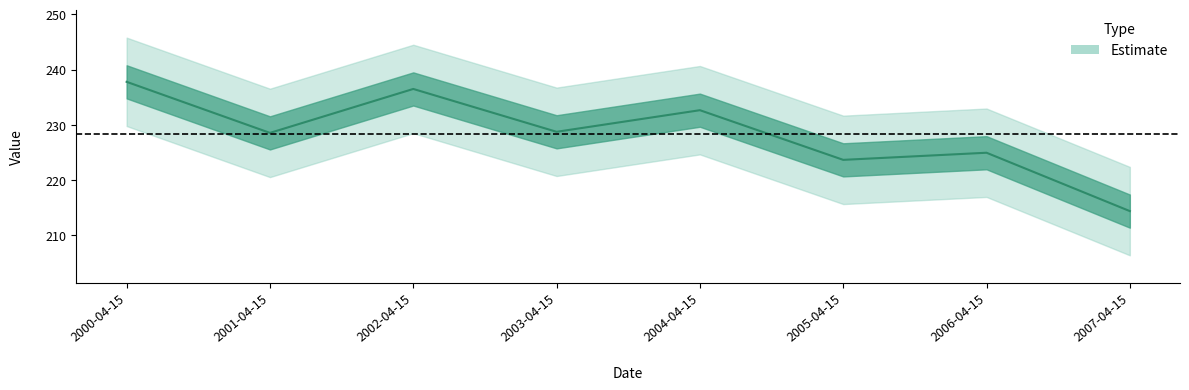

True or false: the data shows 225.0 at 2006-04-15.

True